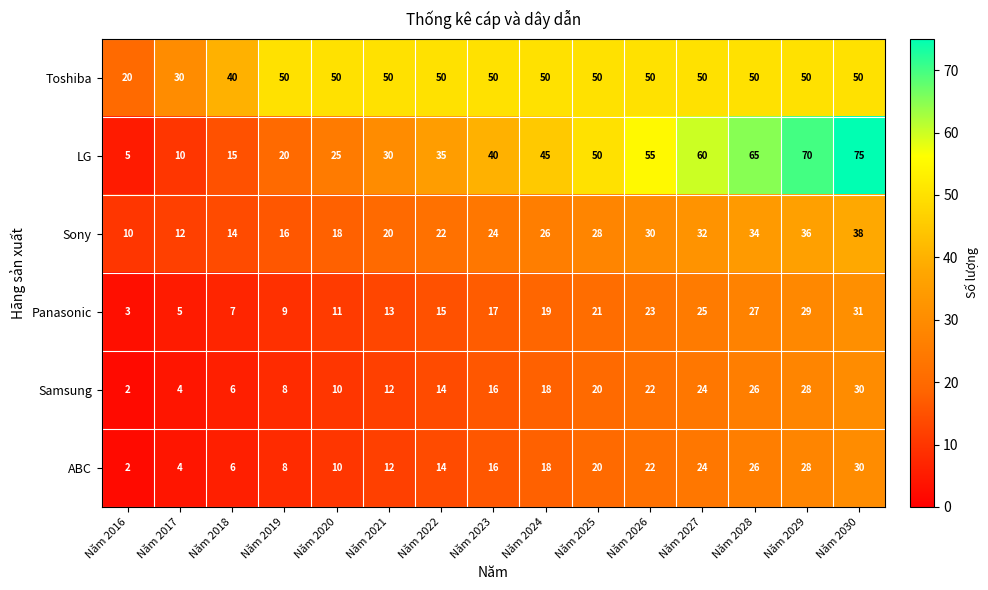

True or false: Panasonic has a value of 7 at Năm 2017.

False